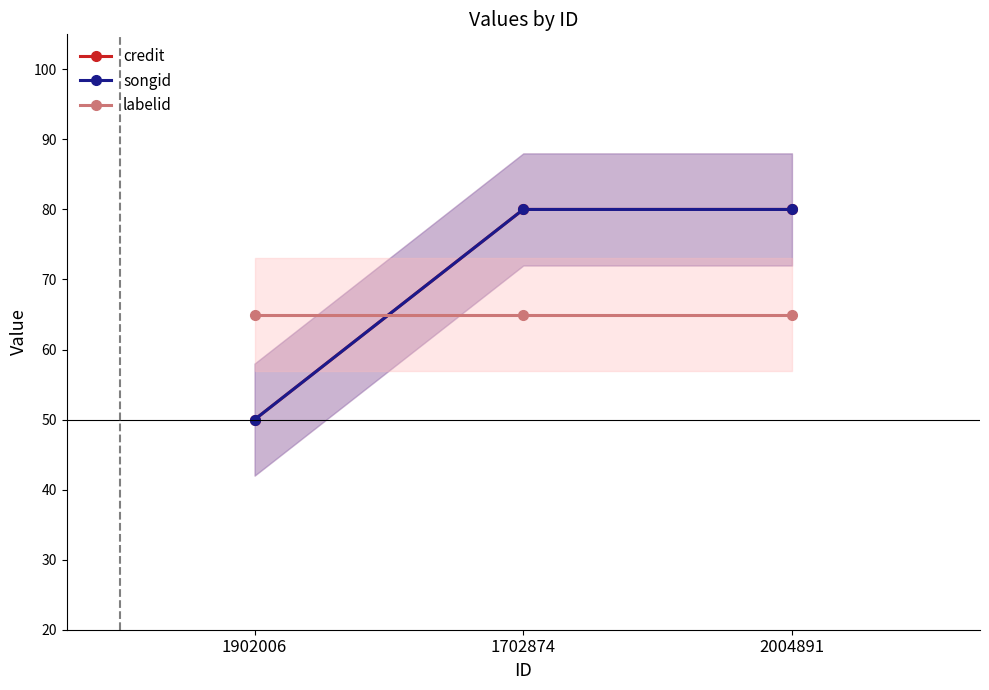

The labelid series shows 65 at 1702874. True or false?

True